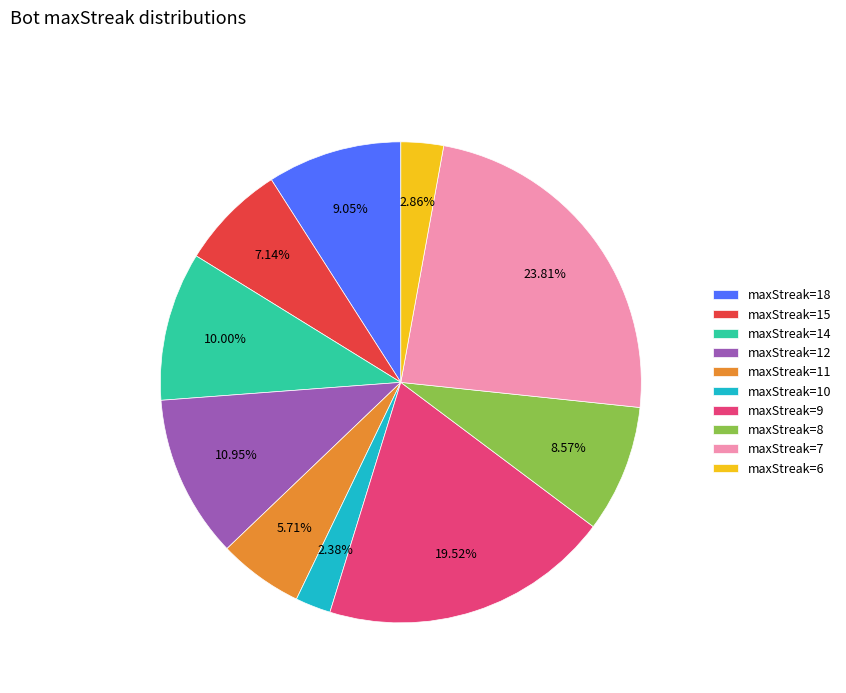

Does maxStreak=7 account for over 50% of the chart?

No